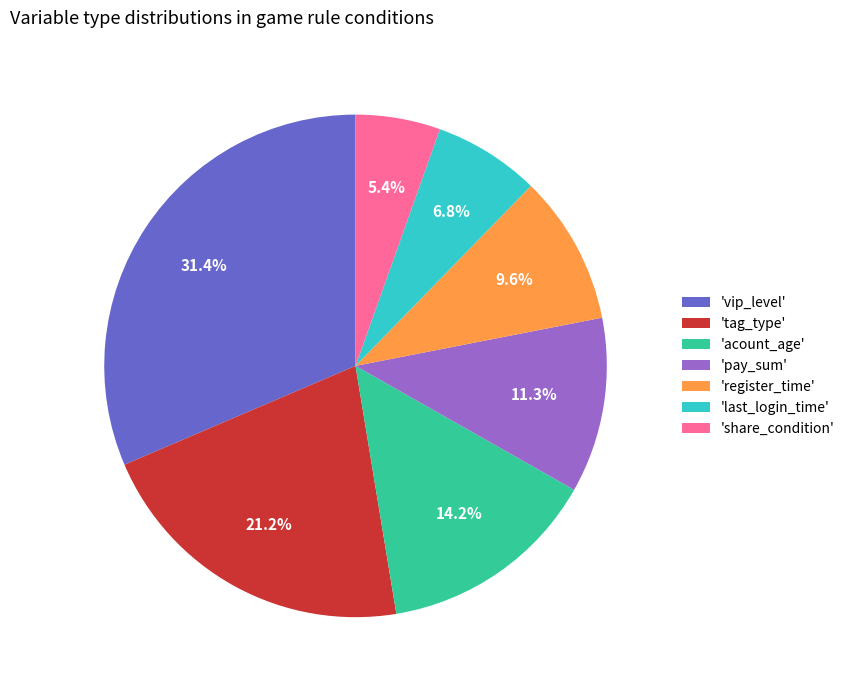

Does any single category account for the majority?

No